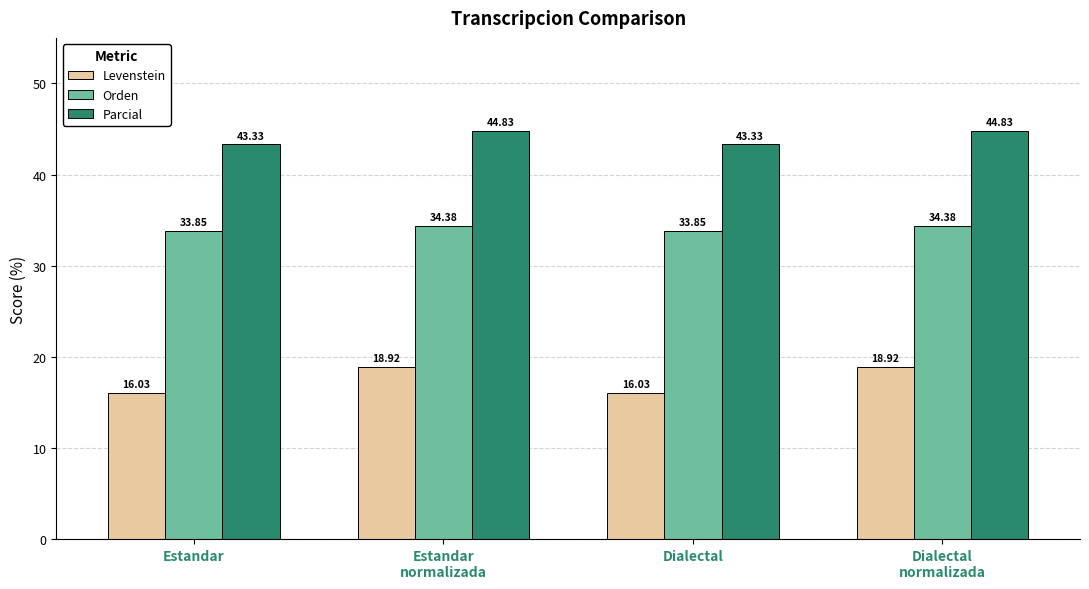

What is the difference between the maximum and minimum values in the Orden series?

0.5